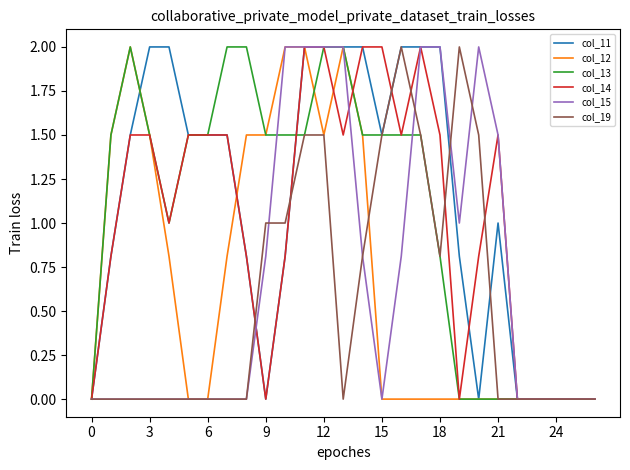

What is the average value of the col_12 series?

0.7